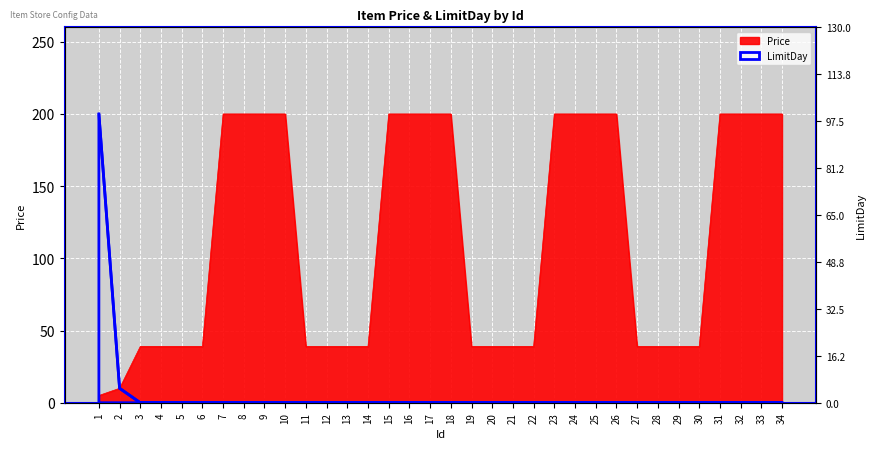

What is the difference between the maximum and minimum values in the LimitDay series?

100